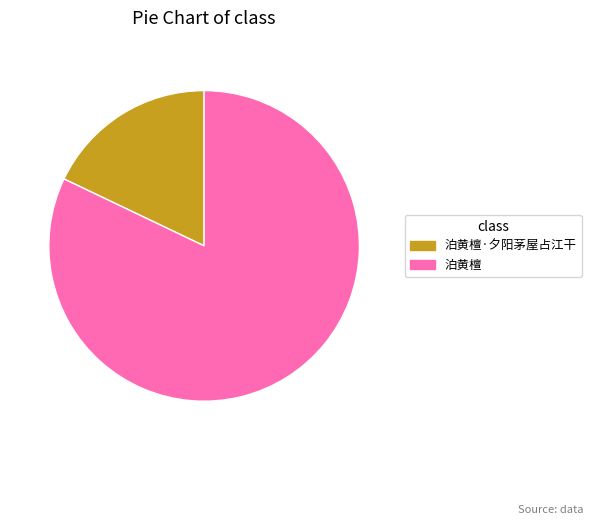

What is the smallest slice in the pie chart?

泊黄檀·夕阳茅屋占江干